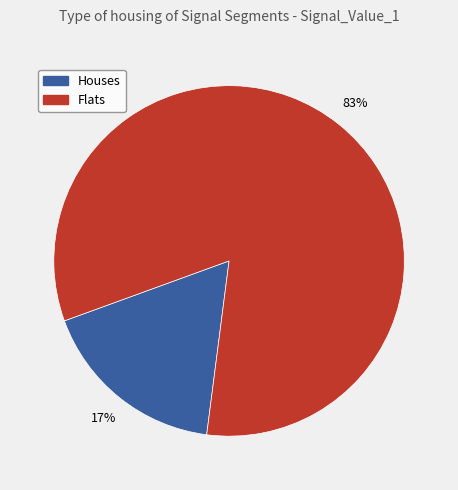

To the nearest percent, what is the average slice percentage?

50%